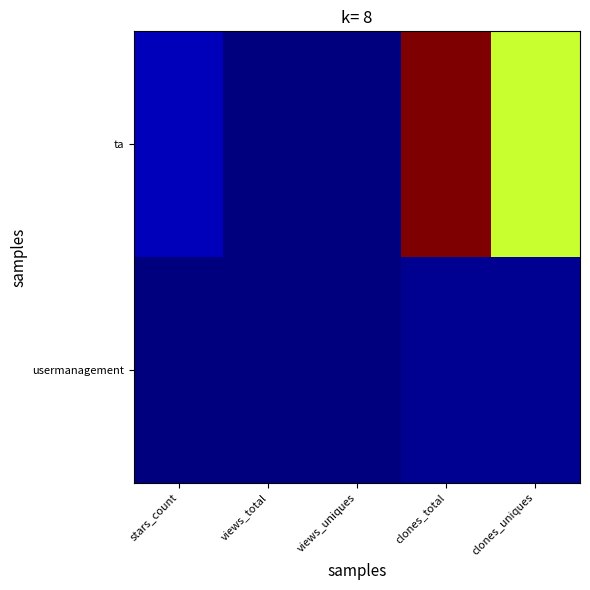

Reading left to right, transcribe all the data shown in this chart.

ta: stars_count=3	views_total=0	views_uniques=0	clones_total=59	clones_uniques=35
usermanagement: stars_count=0	views_total=0	views_uniques=0	clones_total=1	clones_uniques=1